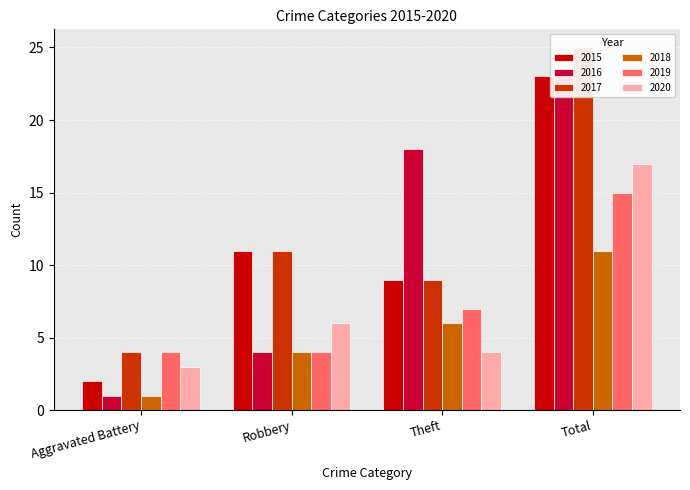

Which series has the widest spread of values?

2016